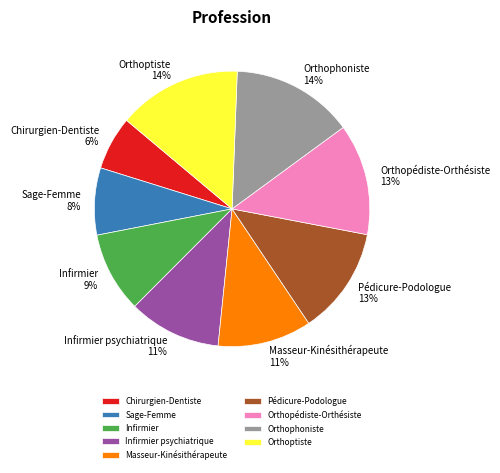

How many slices are in this pie chart?

9